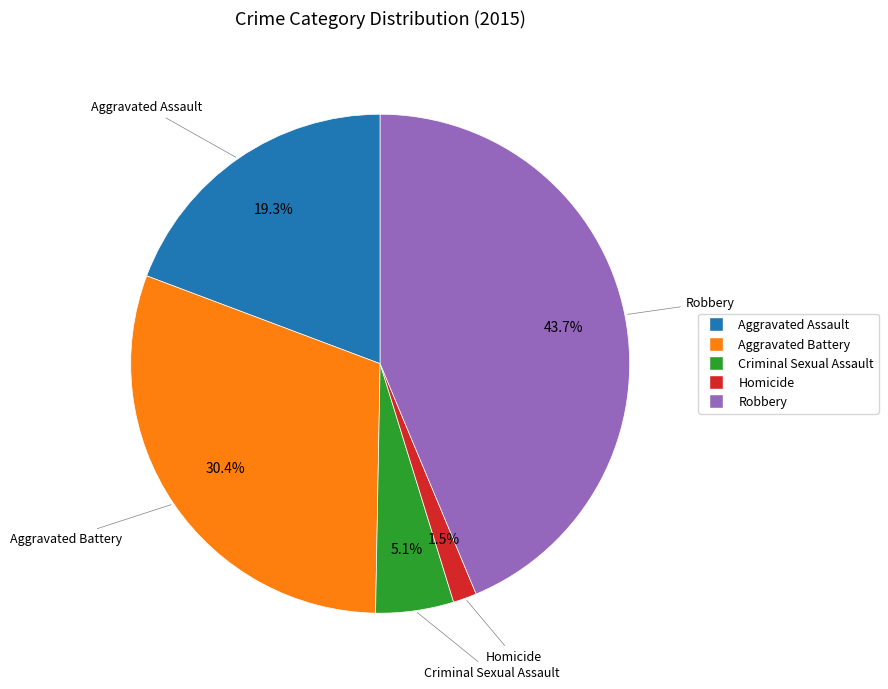

To the nearest percent, what is the average slice percentage?

20%